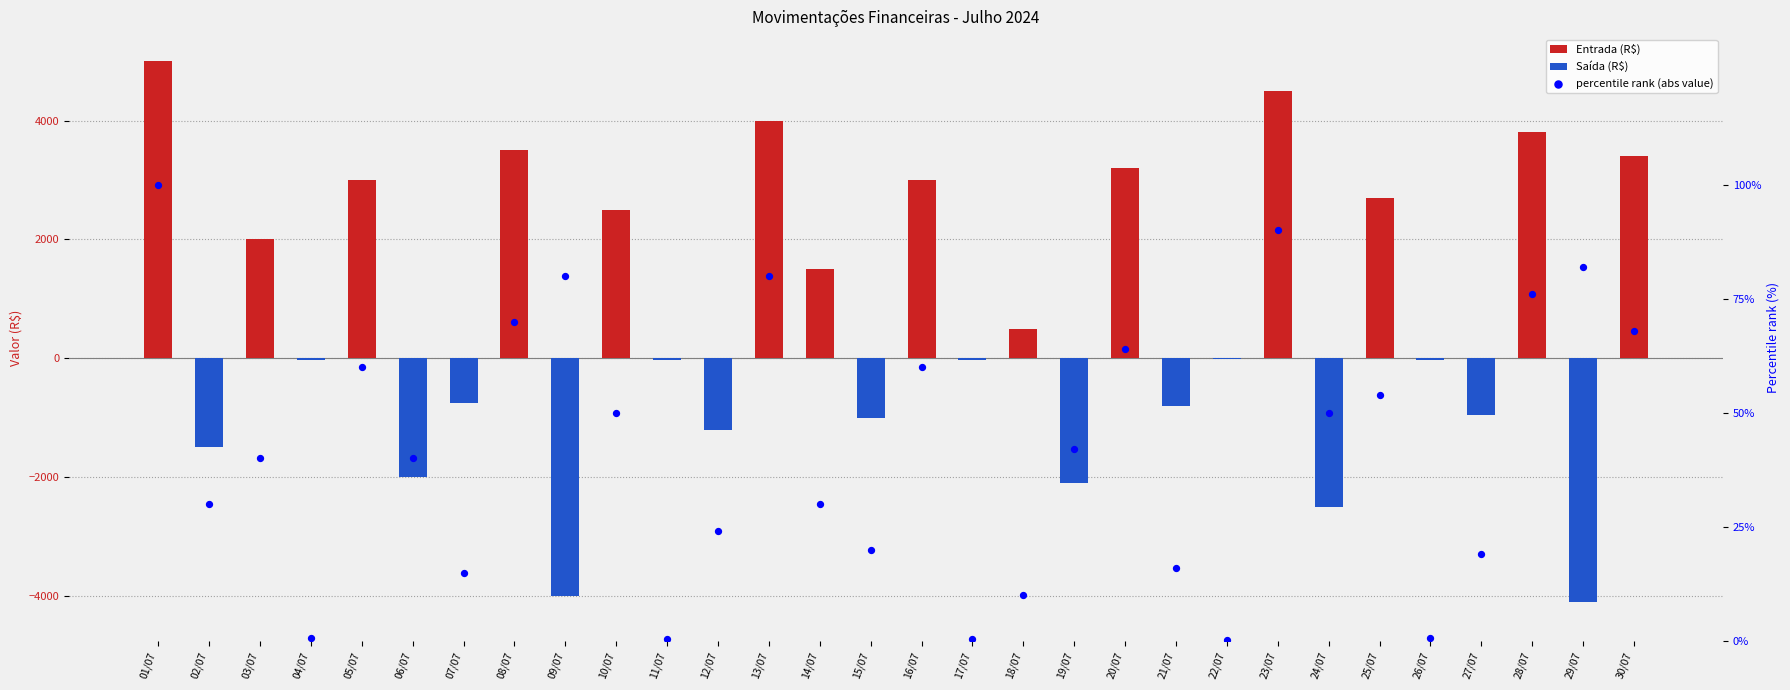

What is the total value across all series at 23/07?

4590.0